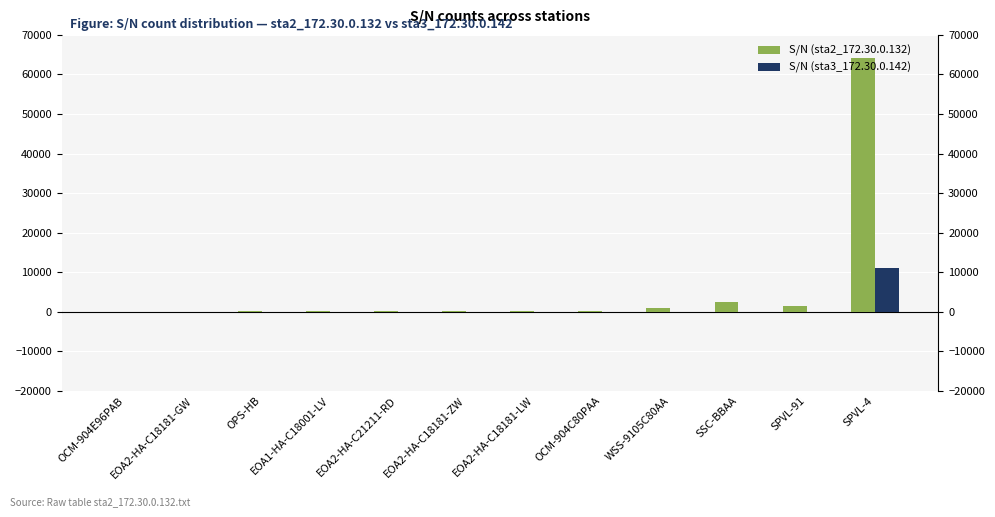

What is the label of the 8th bar from the right?

EOA2-HA-C21211-RD